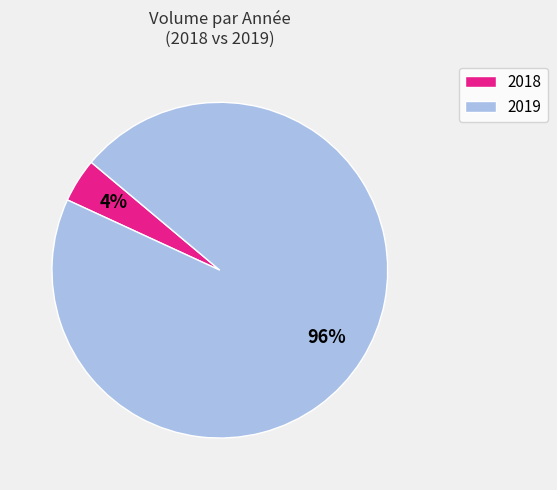

True or false: 2018 accounts for 4% of the total.

True